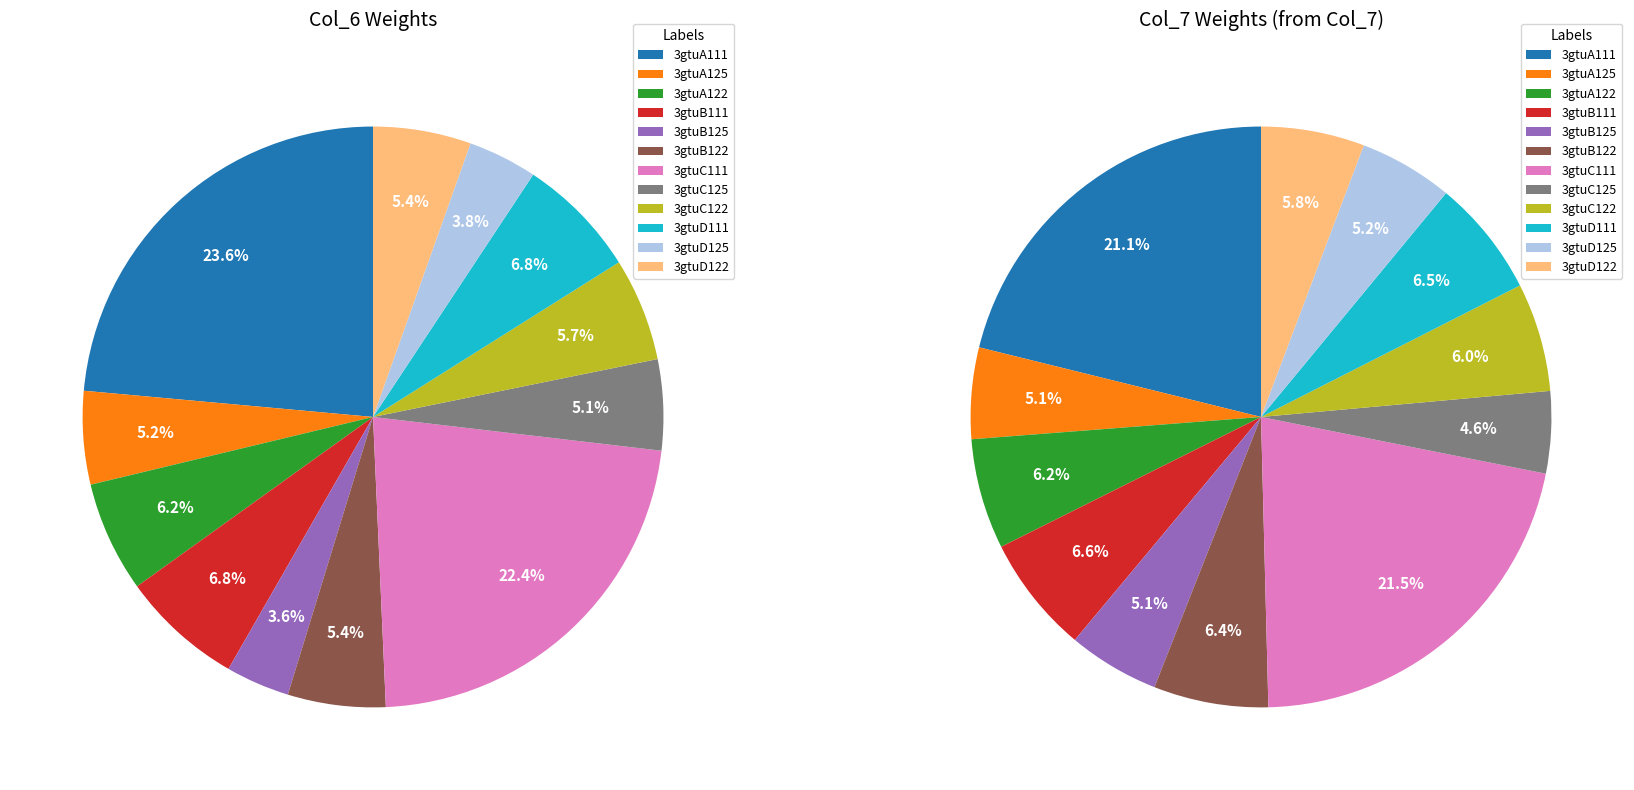

What is the largest slice in the pie chart?

3gtuA111